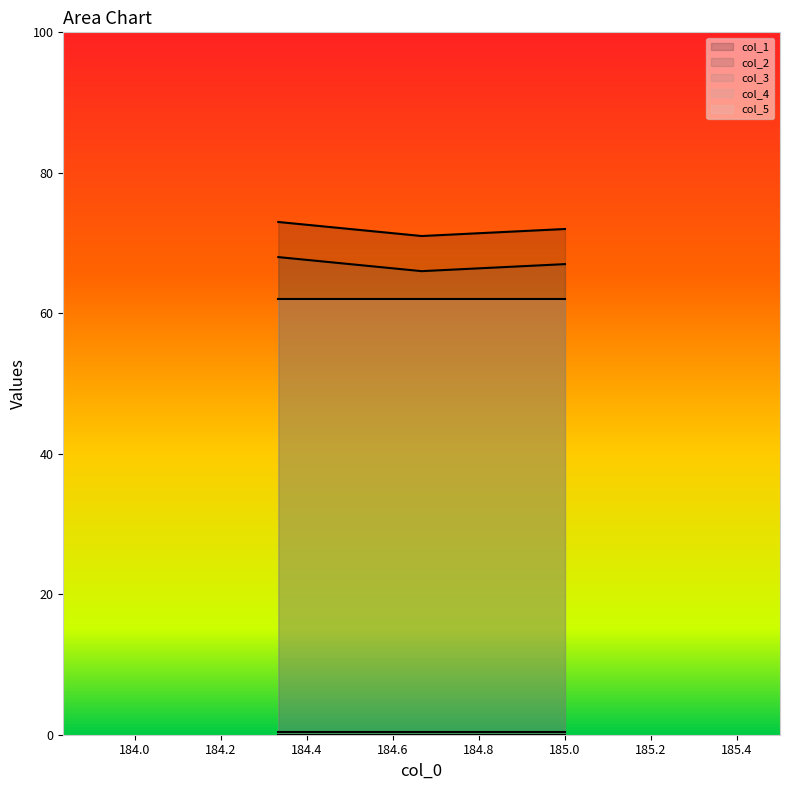

At which label is col_5 closest to 62?

184.33333333299998